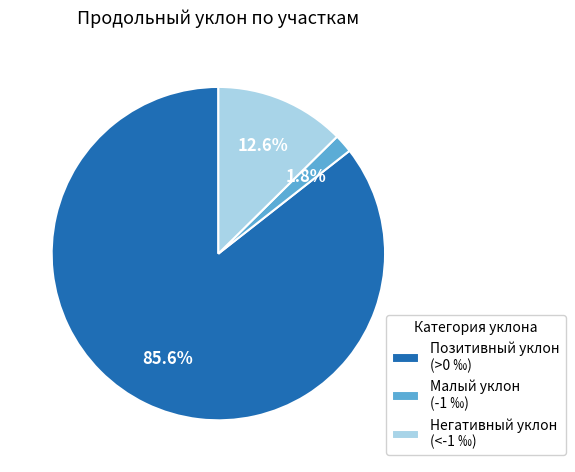

How many segments does this pie chart have?

3